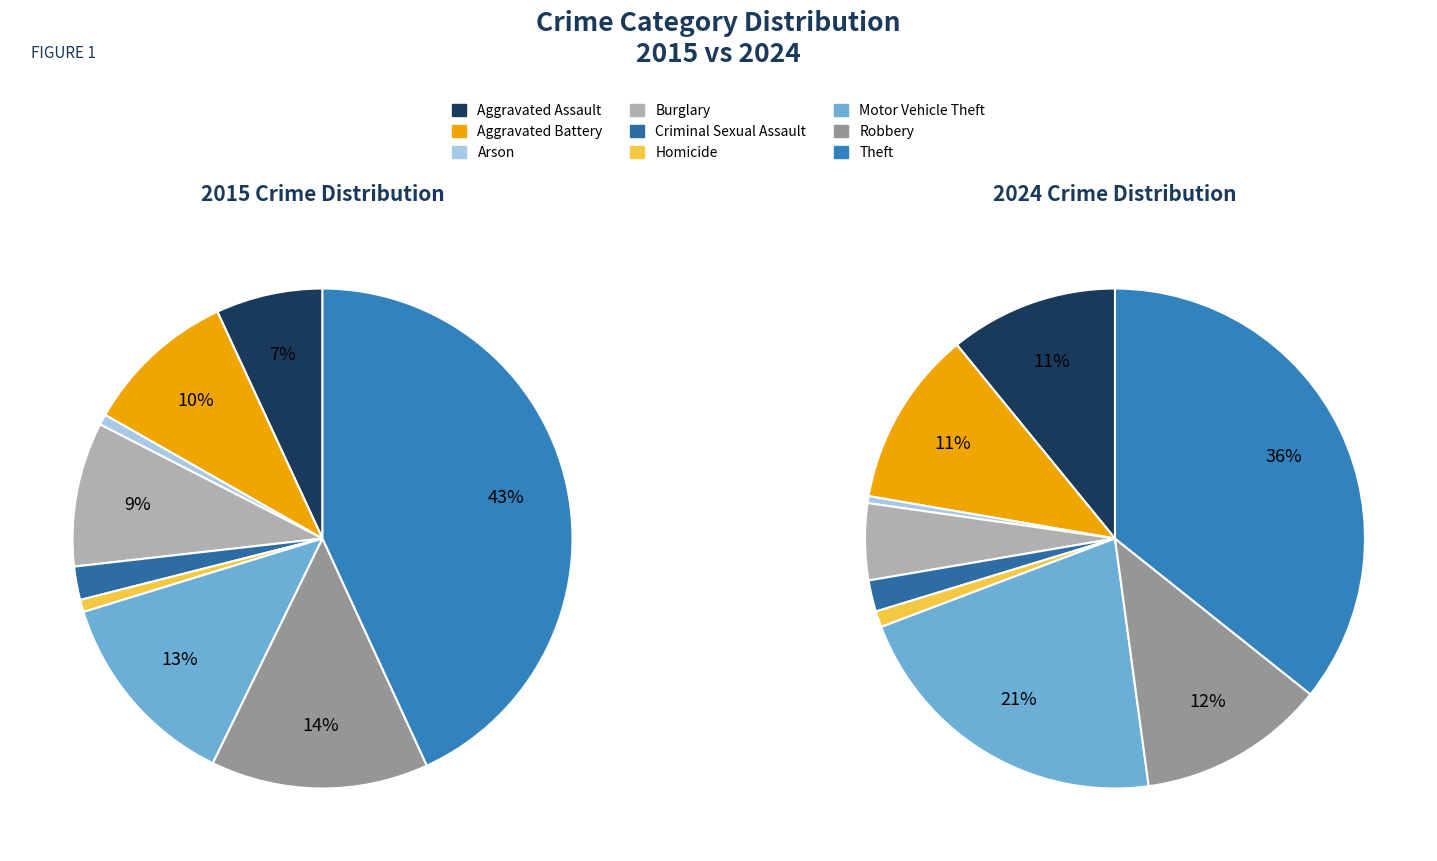

To the nearest percent, what is the average slice percentage?

11%